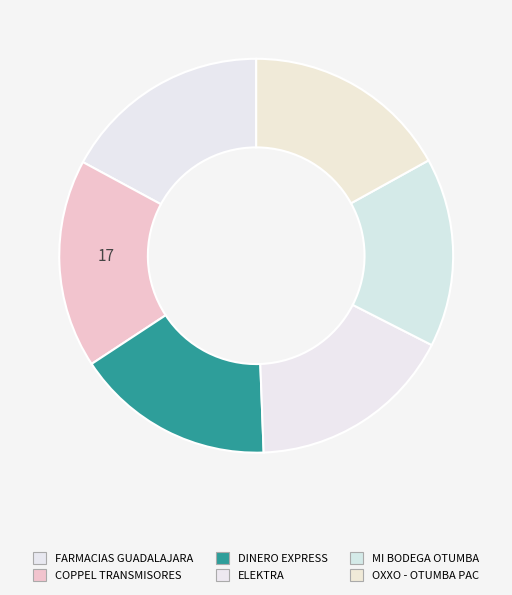

Which category has the smallest portion of the pie?

MI BODEGA OTUMBA